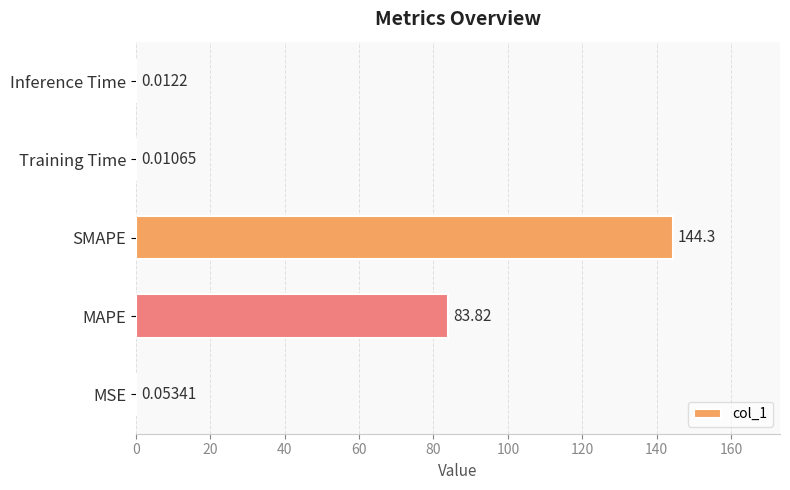

Count the number of data series in this chart.

1